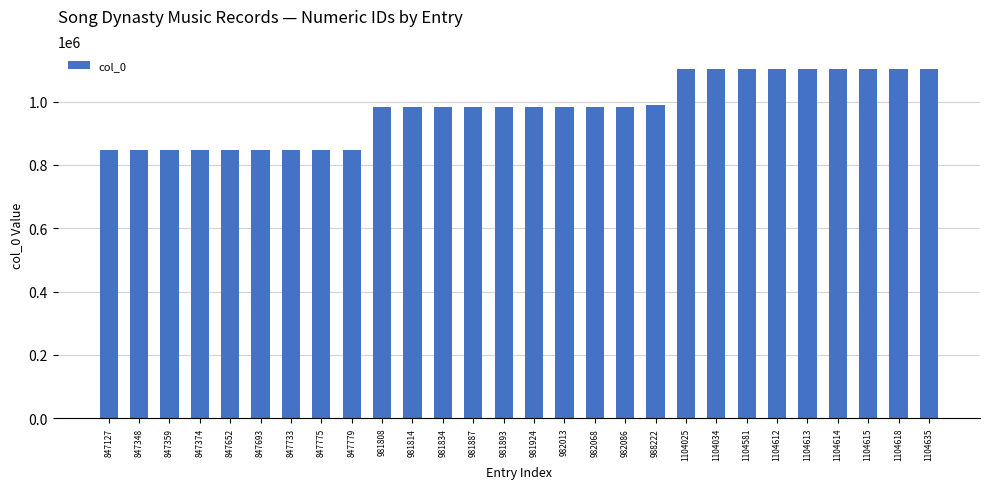

What is the difference between the maximum and second lowest values?

257287